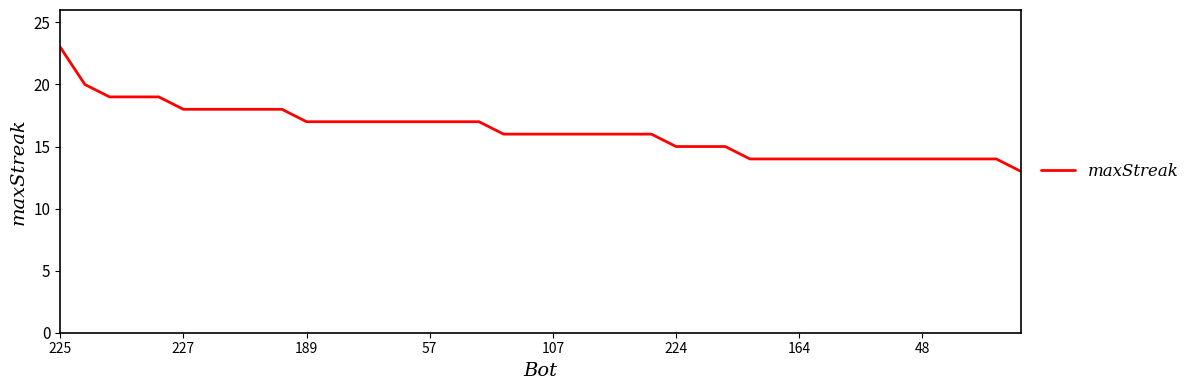

What is the maximum value shown in the chart?

23